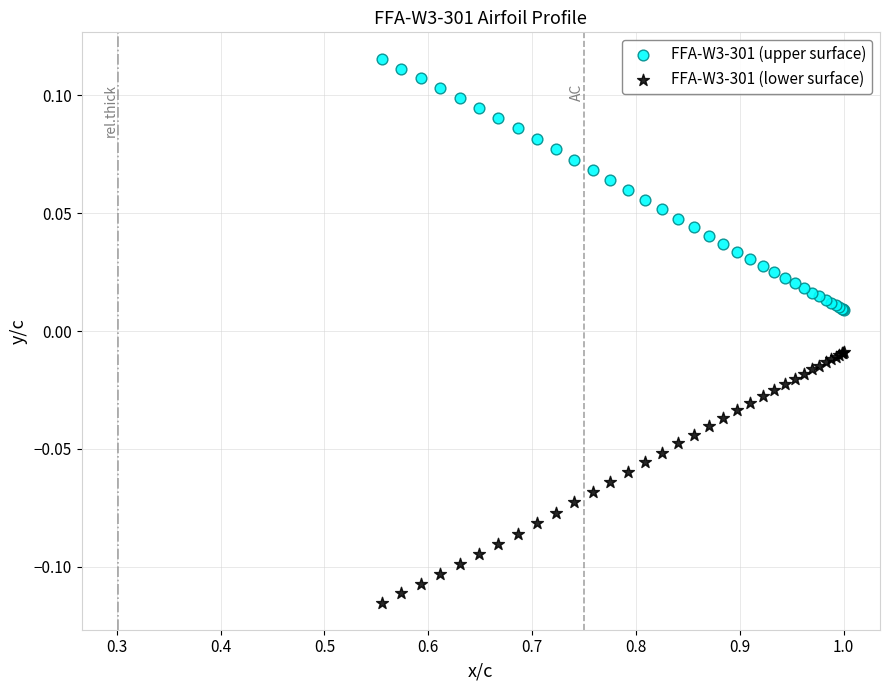

Which series contains the lowest Y value?

FFA-W3-301 (lower surface)